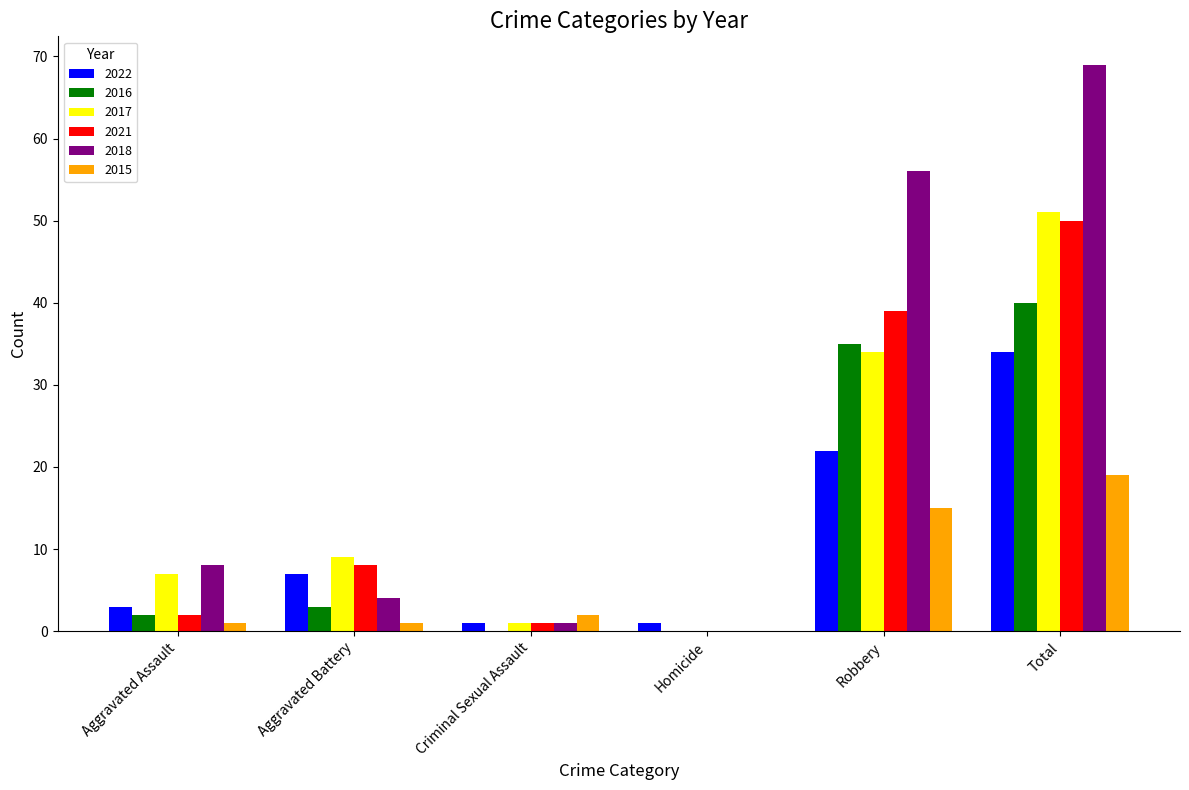

Which label corresponds to the largest value in the chart?

Total